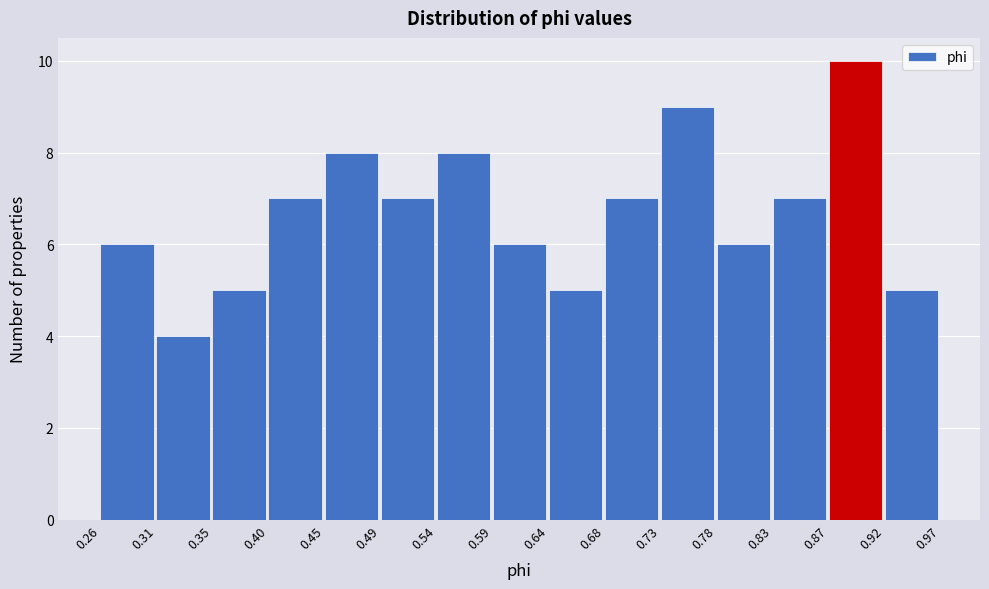

Over which range of the x-axis is the bar tallest?

0.87 to 0.92